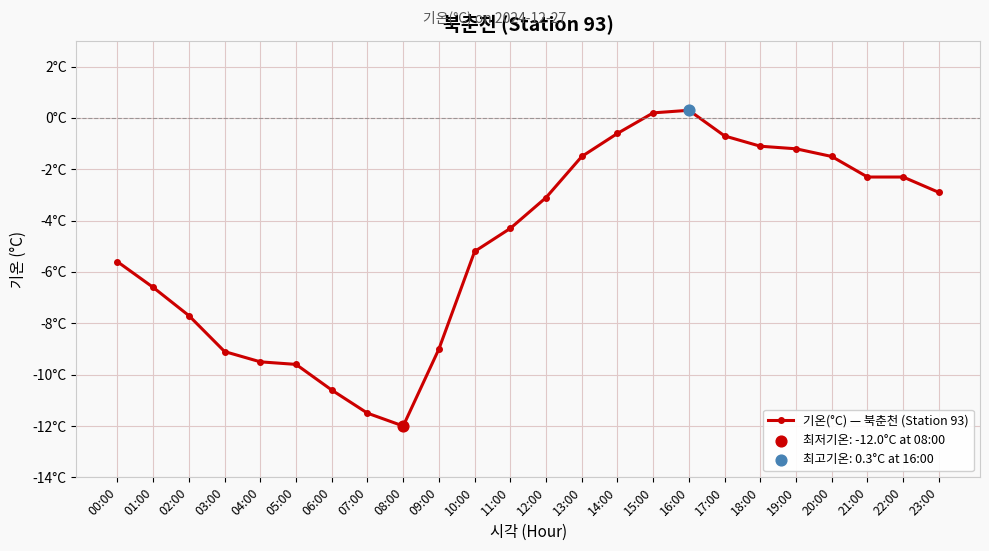

Which has a higher value, 19:00 or 07:00?

19:00